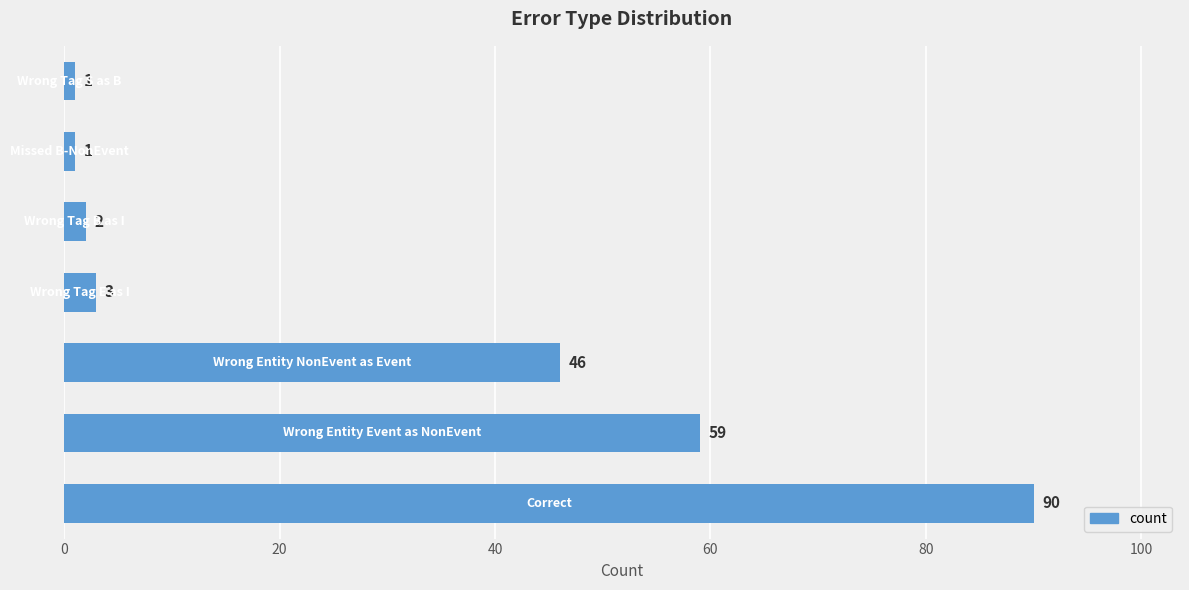

What is the difference between the maximum and second lowest values?

89